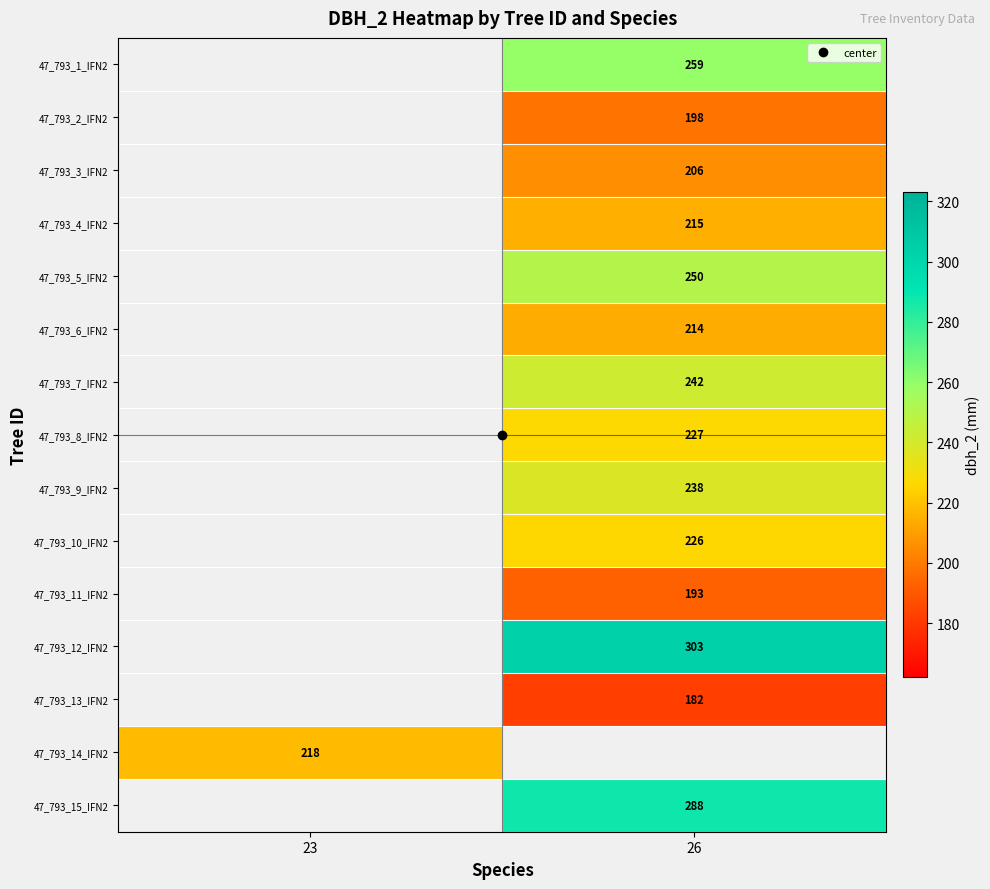

Which label corresponds to the largest value in the chart?

26